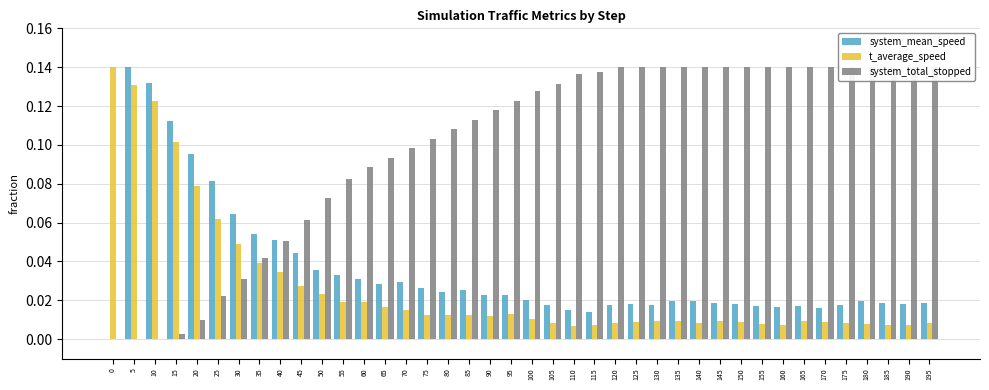

What is the difference between the maximum and minimum values in the t_average_speed series?

0.1